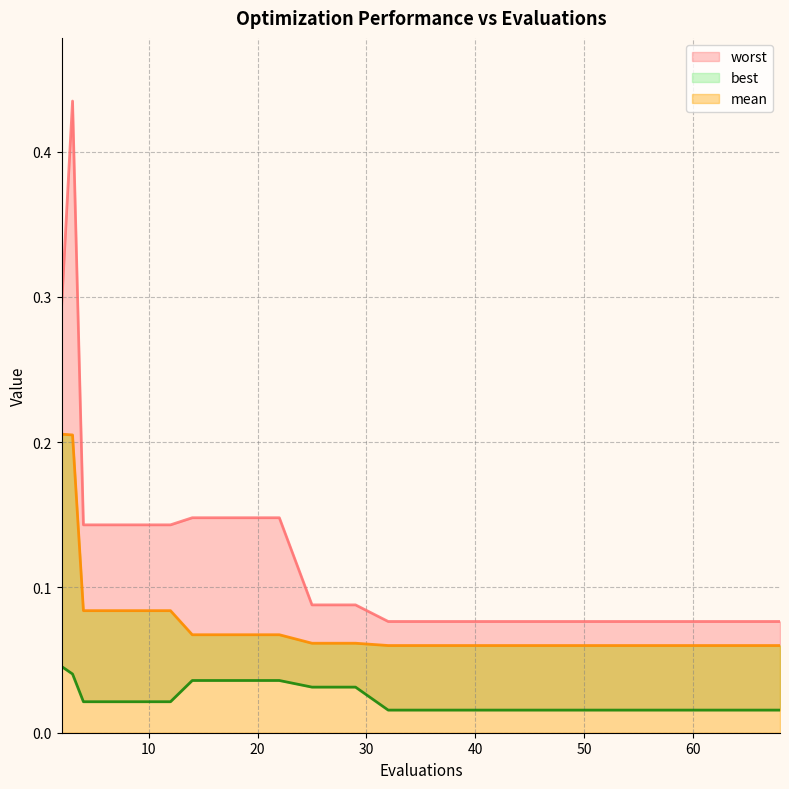

What is the difference between the second highest and minimum values in the mean series?

0.1